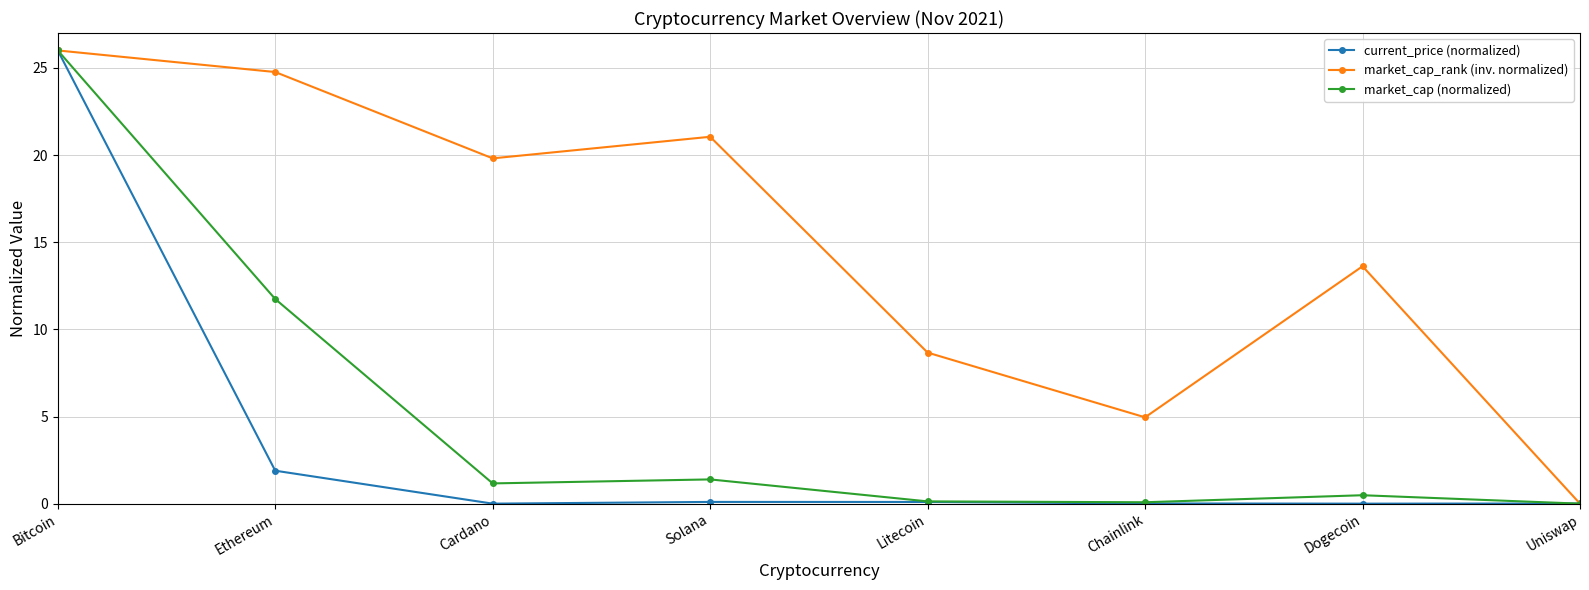

What is the difference between the highest and lowest values at Ethereum?

22.9